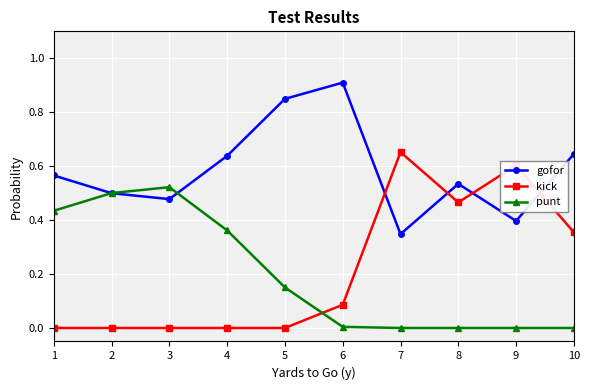

At which category does the chart reach its peak across all series?

6